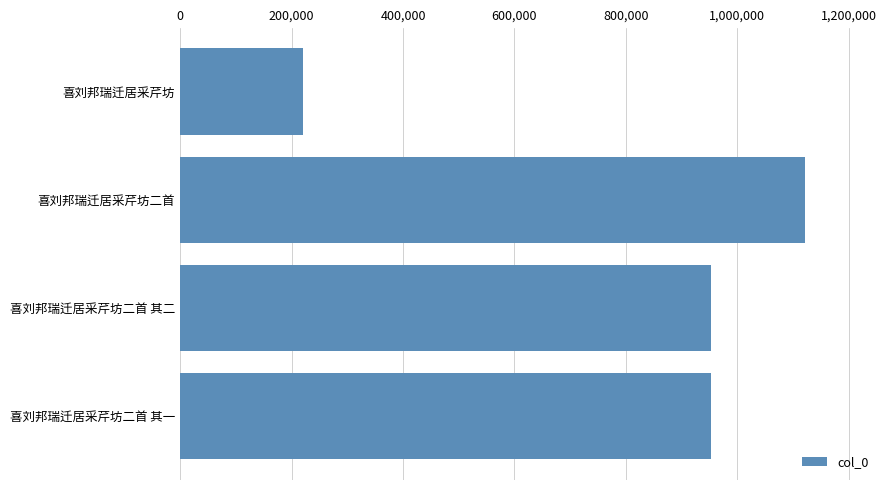

What is the greatest value displayed?

1121353